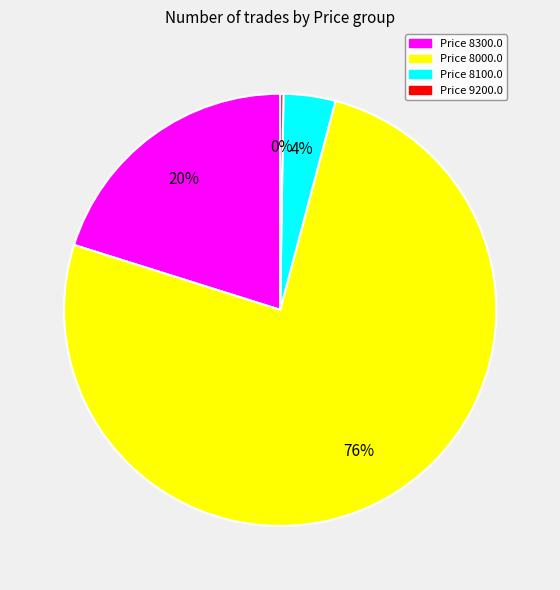

Is there a majority slice in this chart?

Yes